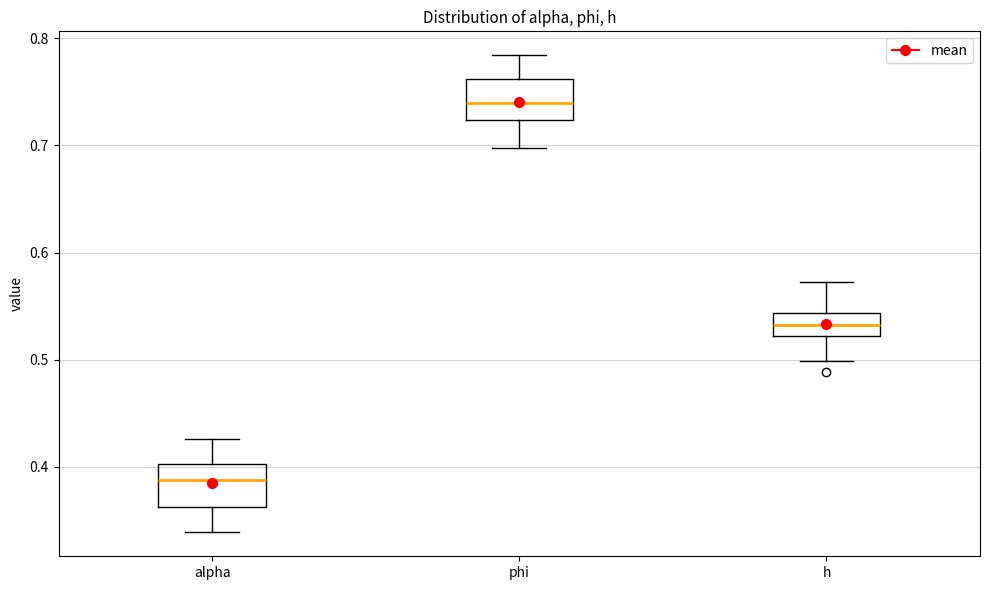

Which box has the highest median line?

phi